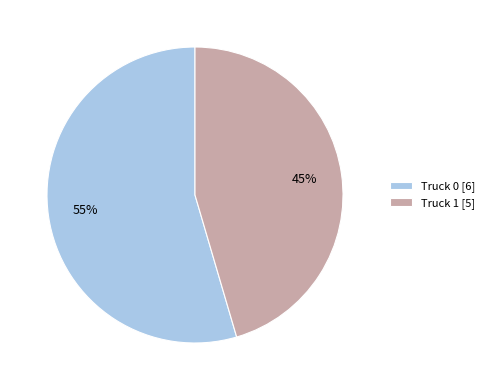

The Truck 0 slice represents 47% of the pie. True or false?

False